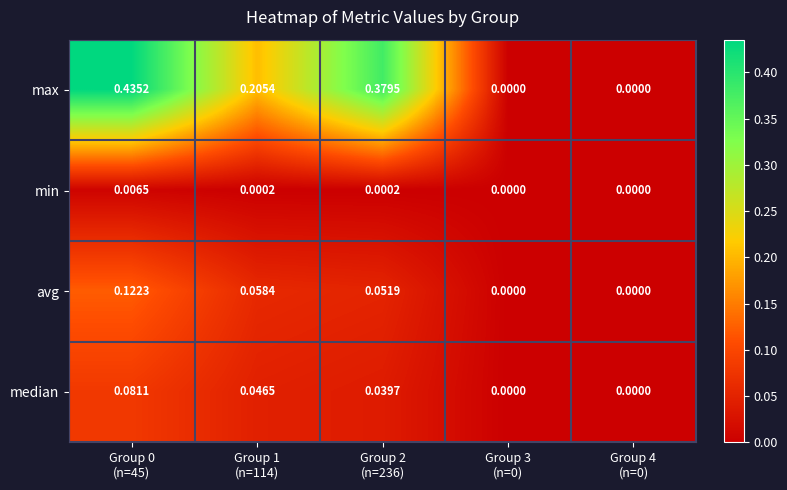

Rank the series by their maximum value, from highest to lowest.

max, avg, median, min